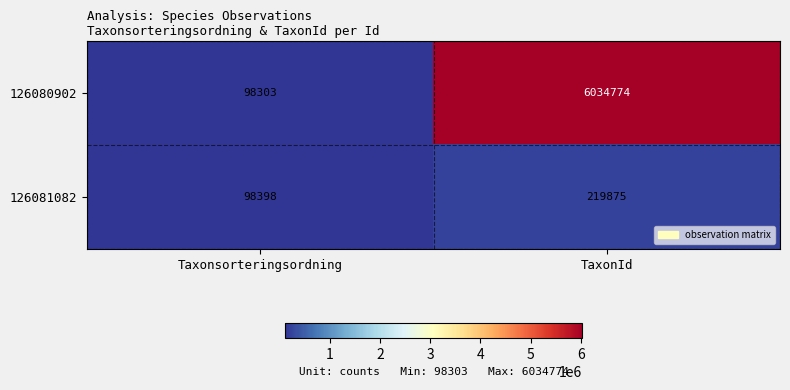

Which series has the largest range (max minus min)?

126080902